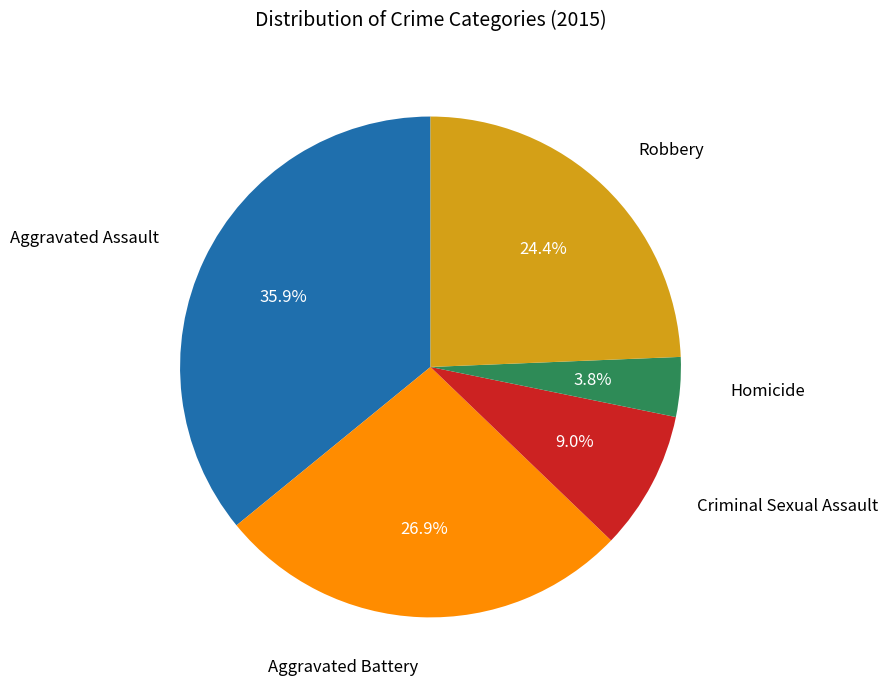

How many slices are in this pie chart?

5